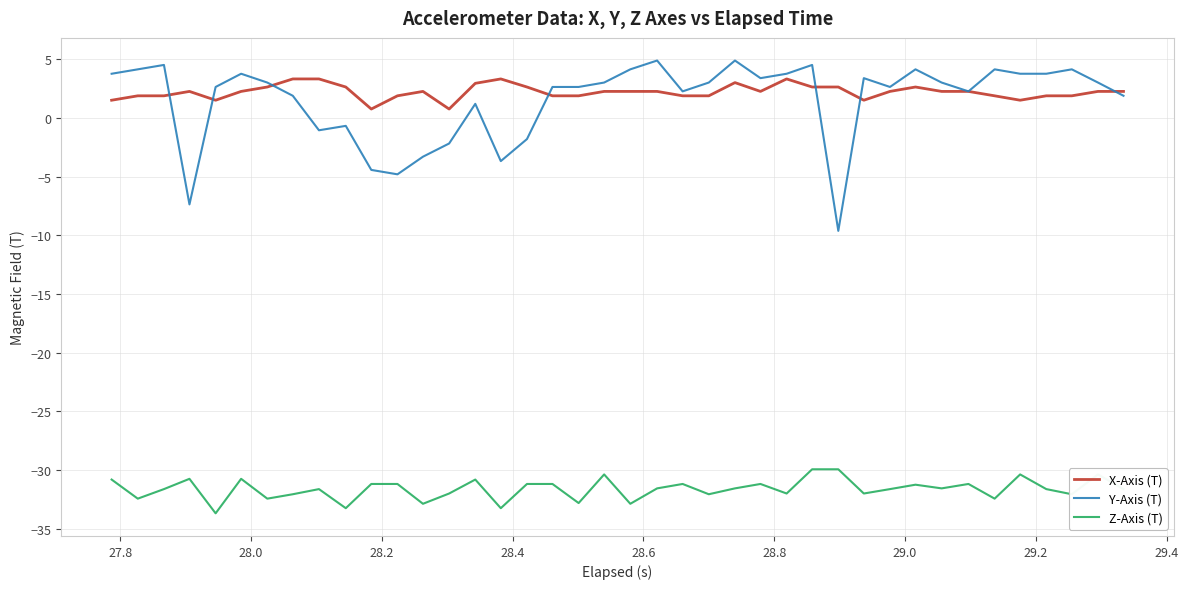

Which series has the widest spread of values?

Y-Axis (T)